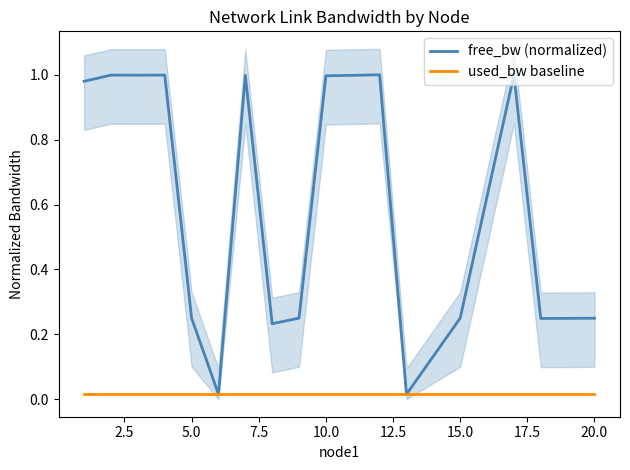

True or false: free_bw (normalized) has more than 2 interior local peaks.

True